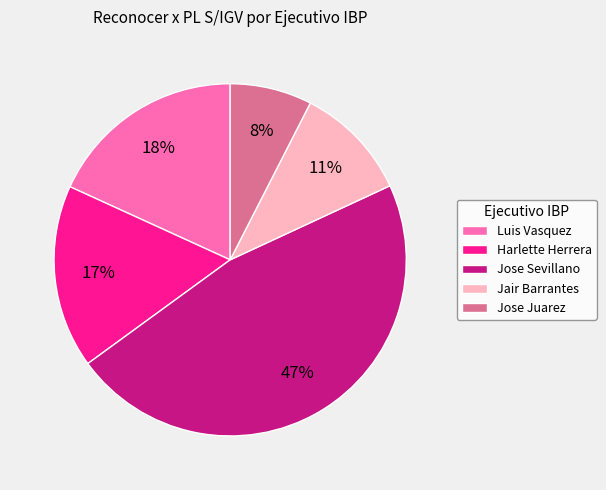

Is the sum of Jose Juarez and Luis Vasquez greater than half?

No